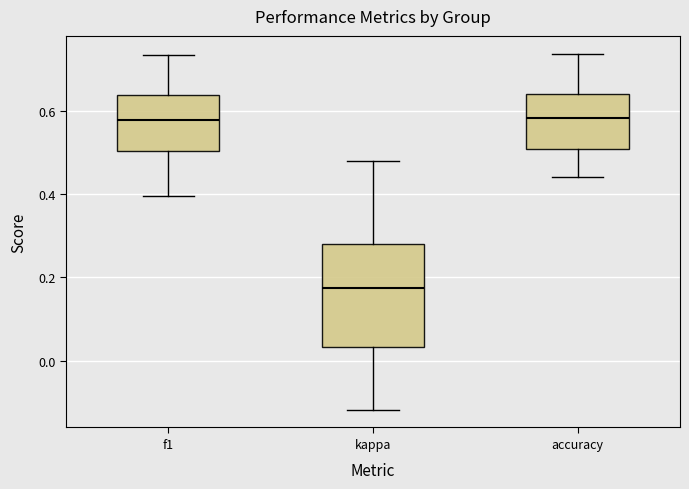

Where does the lower whisker of the box for kappa end on the y-axis? The values are not printed on the chart, so give them approximately, as read against the axis.

-0.12